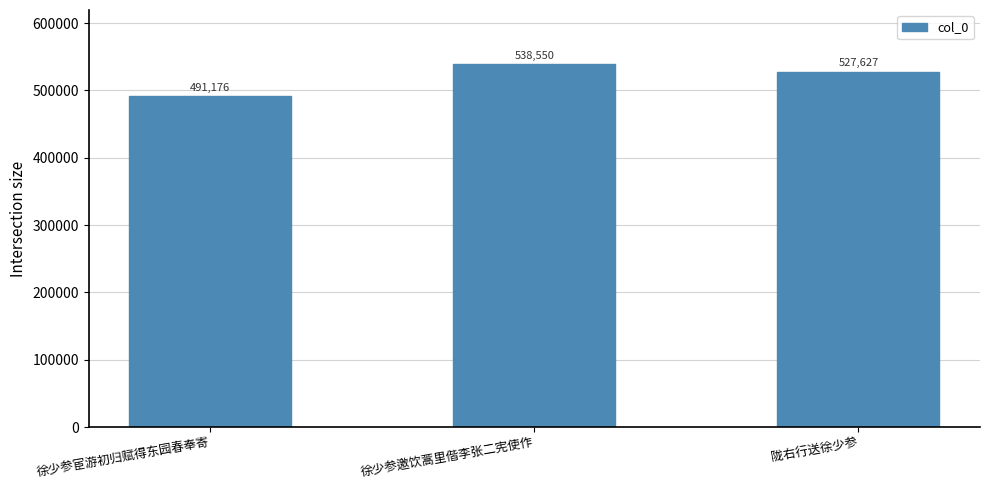

What is the approximate value at 徐少参宦游初归赋得东园春奉寄, to the nearest 10?

491180